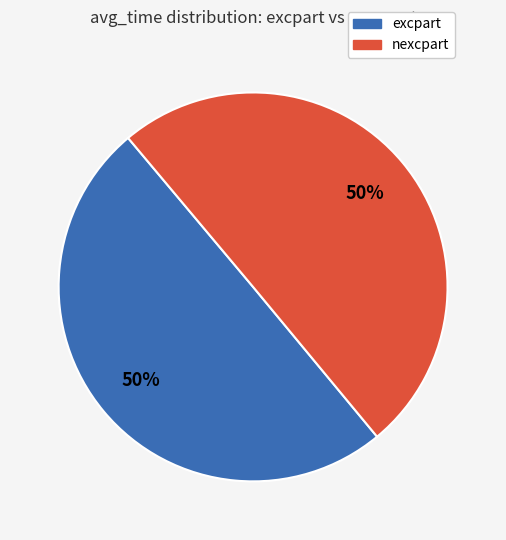

How many segments does this pie chart have?

2